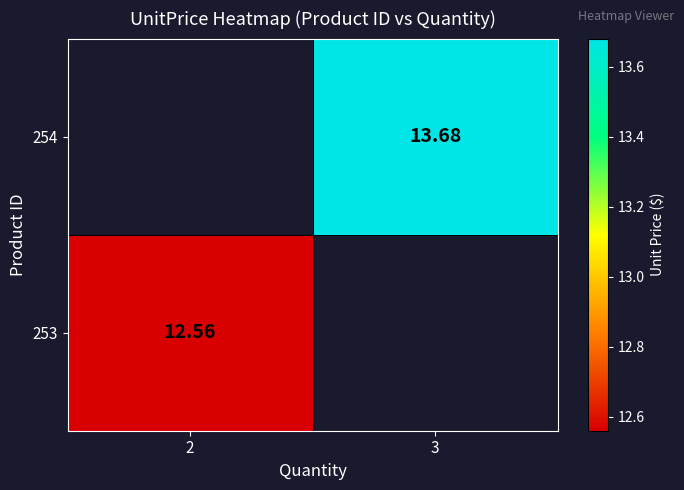

Is the value of 253 at 2 greater than the value of 254 at 3?

No